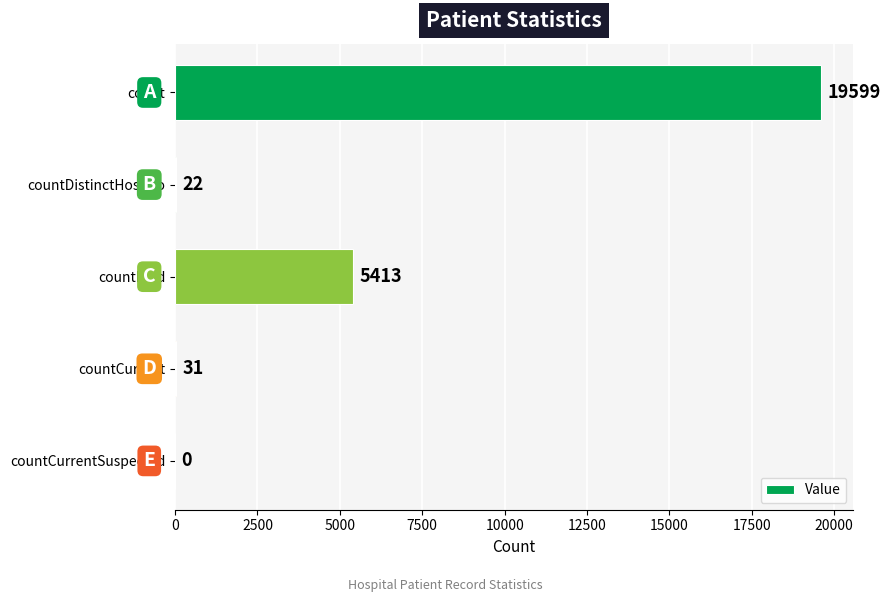

What is the sum of all values?

25065